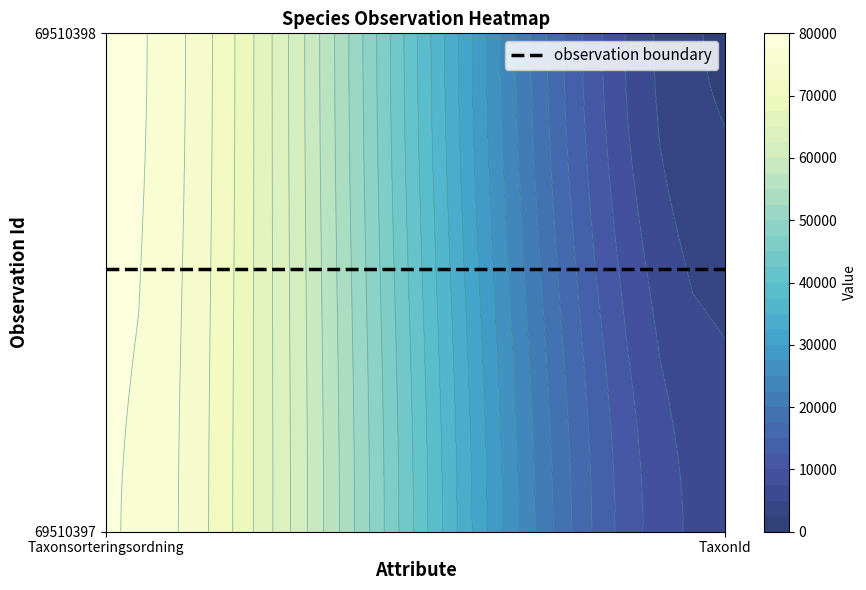

Which series changed the most between 0 and 1?

69510398